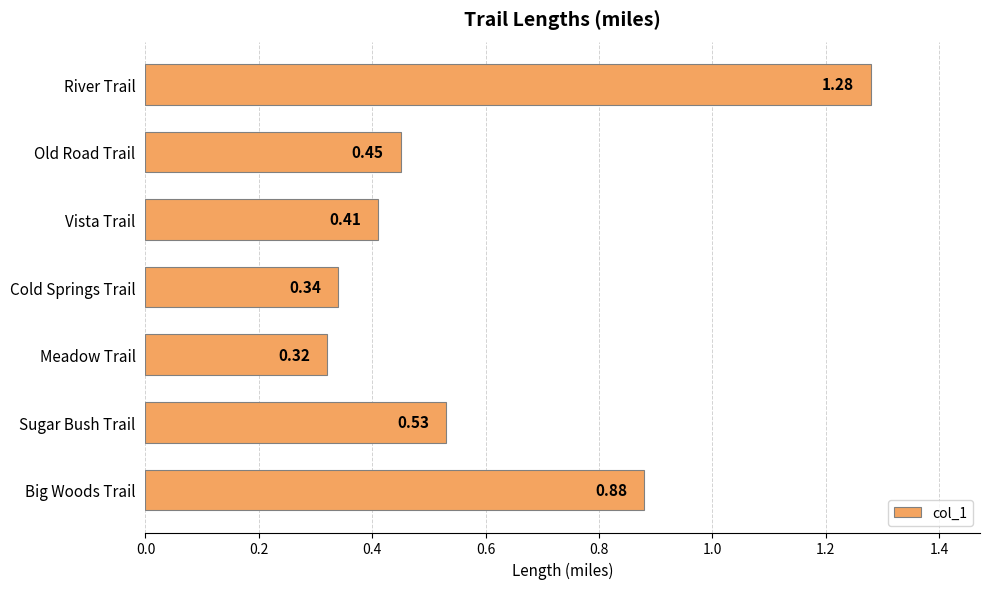

What is the difference between the maximum and minimum values?

1.0